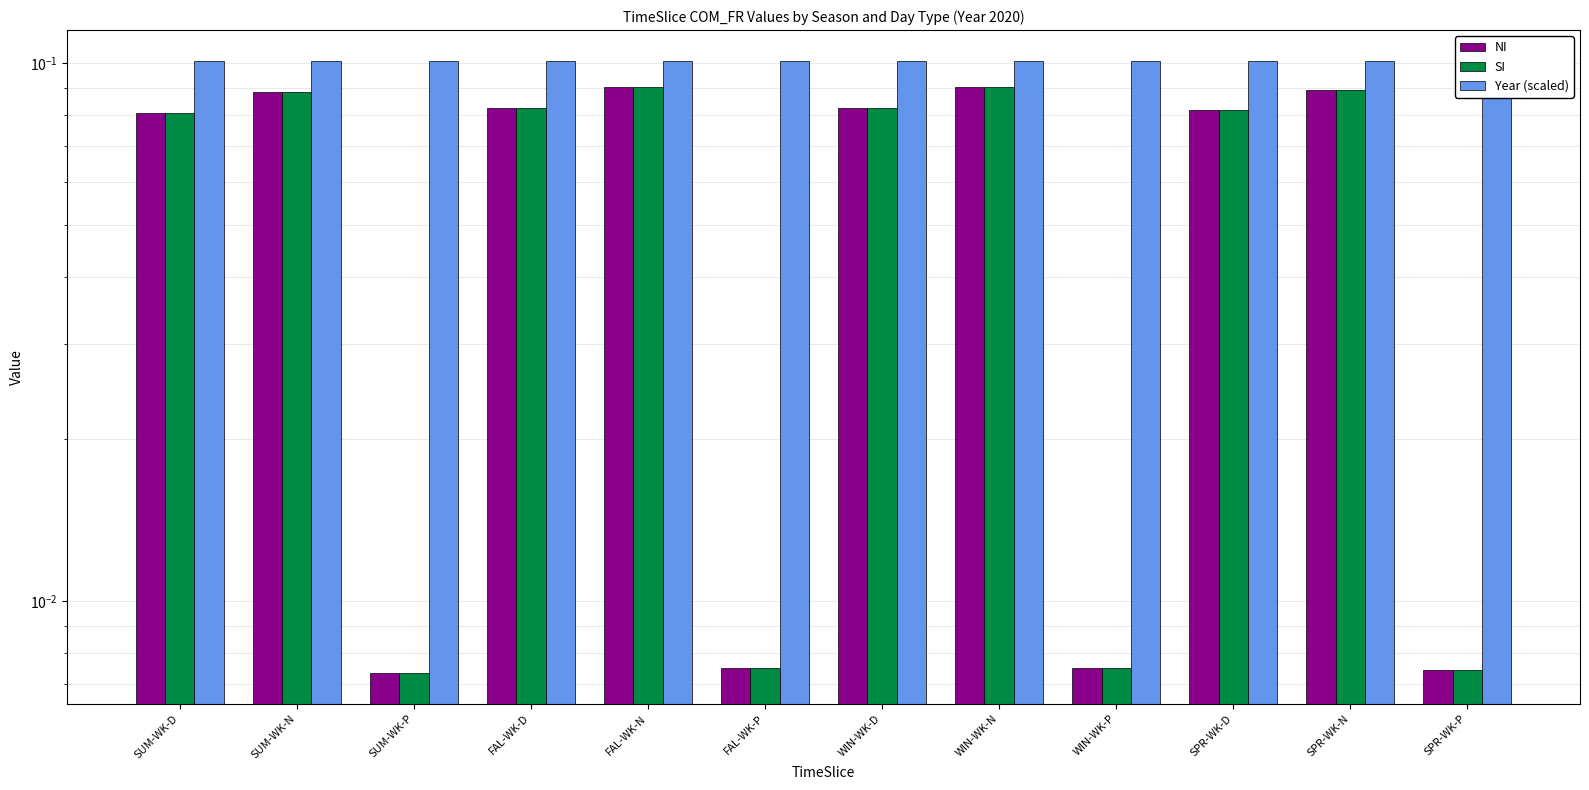

At FAL-WK-P, list the series in order from smallest to largest.

NI, SI, Year (scaled)